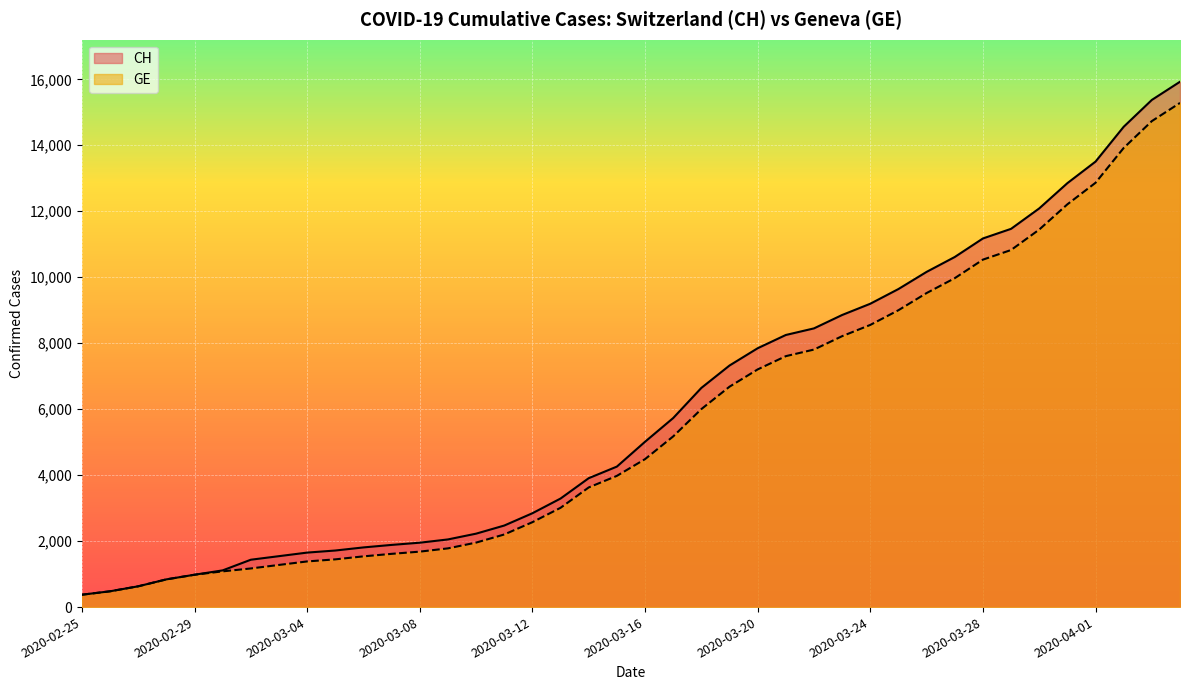

Rank the series at 2020-03-04 from highest to lowest value.

CH, GE